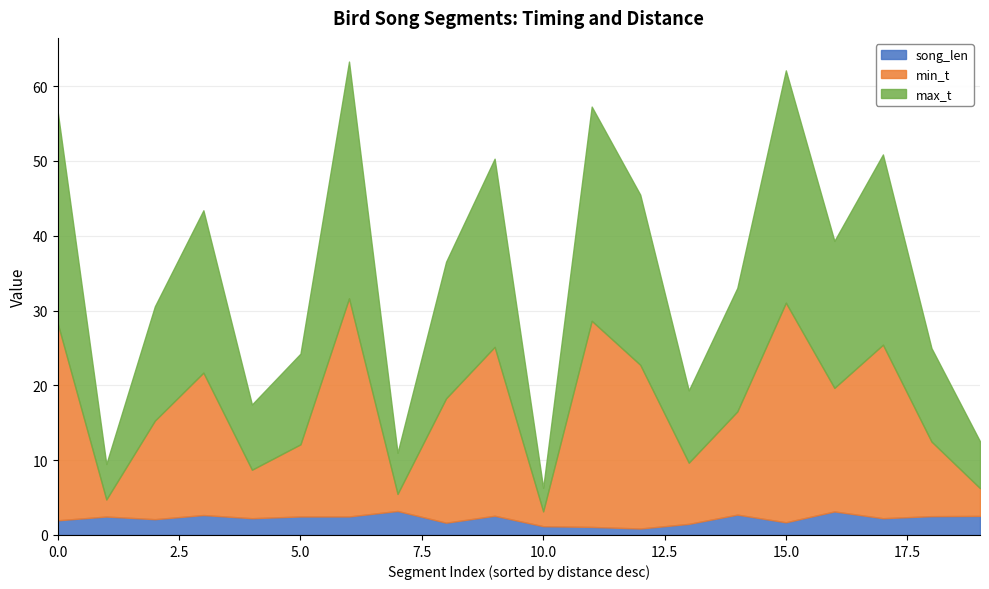

The value of song_len at 15.0 is 1.7. True or false?

True